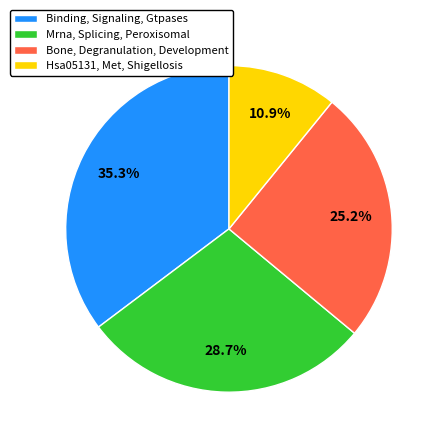

What is the ratio of the value at Bone, Degranulation, Development to the value at Hsa05131, Met, Shigellosis?

2.3